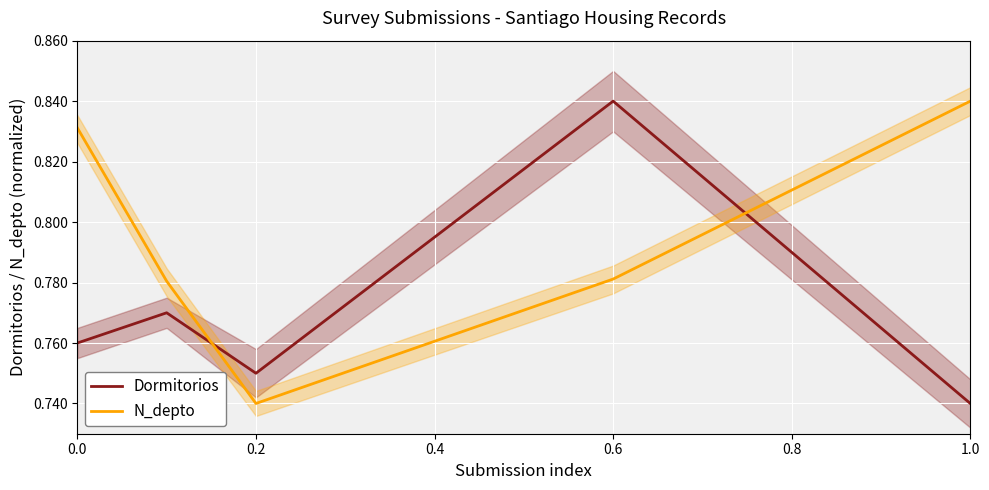

Reading right to left, what are all the values shown in this chart?

Dormitorios: 0.7	0.8	0.8	0.8	0.8
N_depto: 0.8	0.8	0.7	0.8	0.8